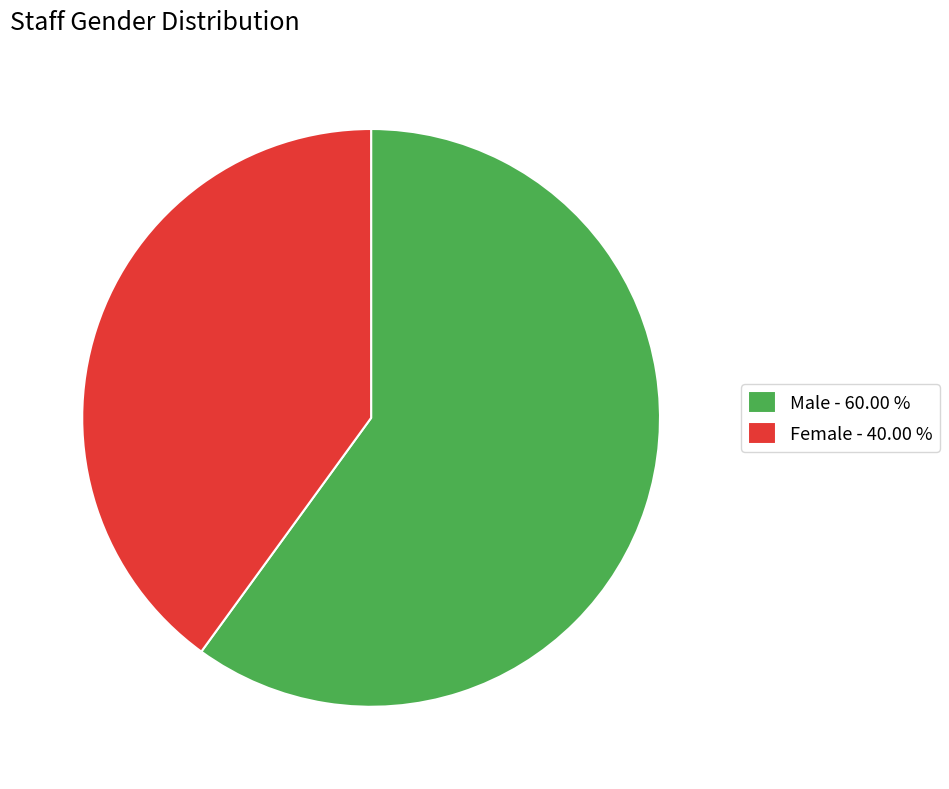

How many segments does this pie chart have?

2